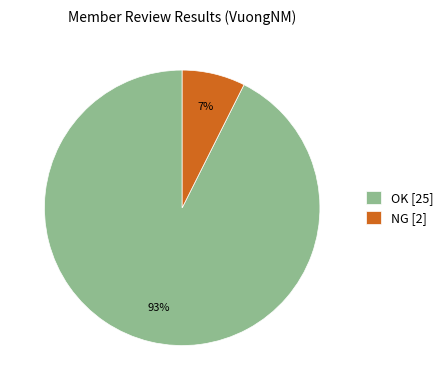

True or false: NG accounts for 7% of the total.

True